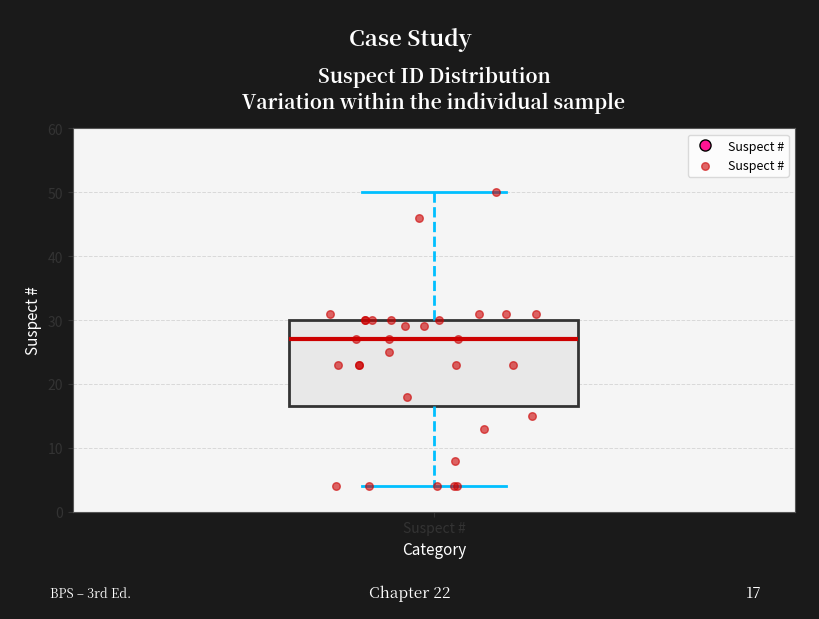

Transcribe this box plot: give where the median line is, the range the box spans, and where the two whiskers end, as read against the y-axis. The values are not printed on the chart, so give them approximately, as read against the axis.

median 27, box 17 to 30, whiskers 4 to 50